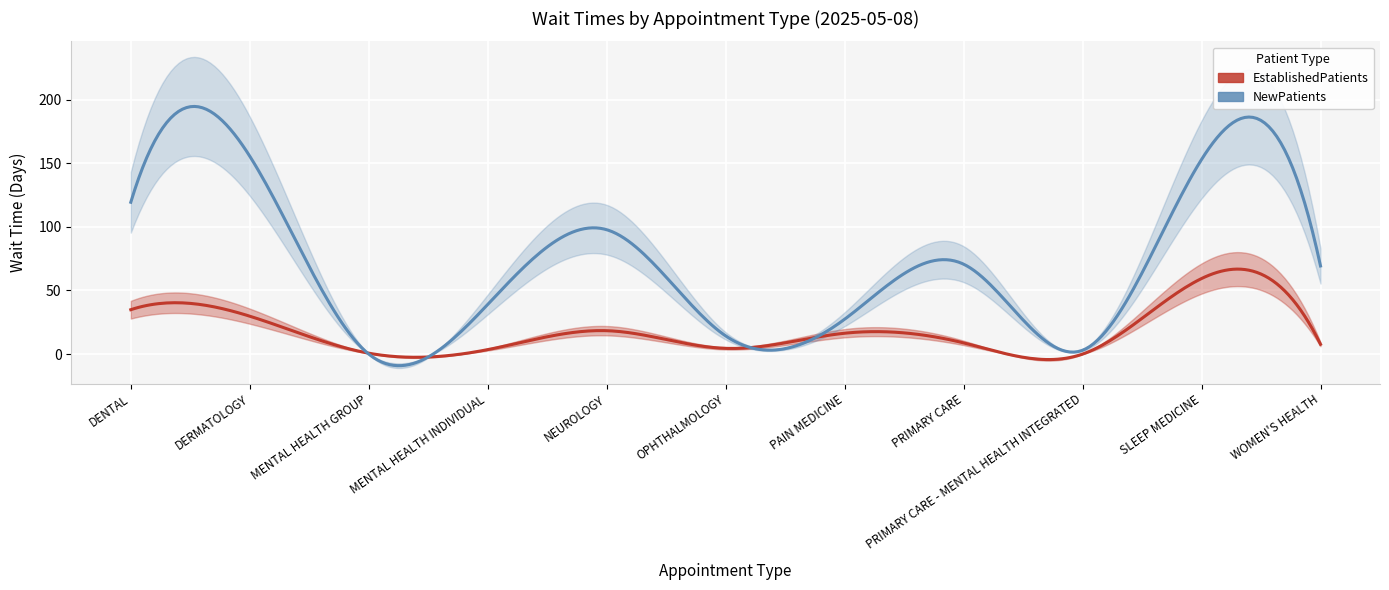

What is the sum of all EstablishedPatients values?

184.1